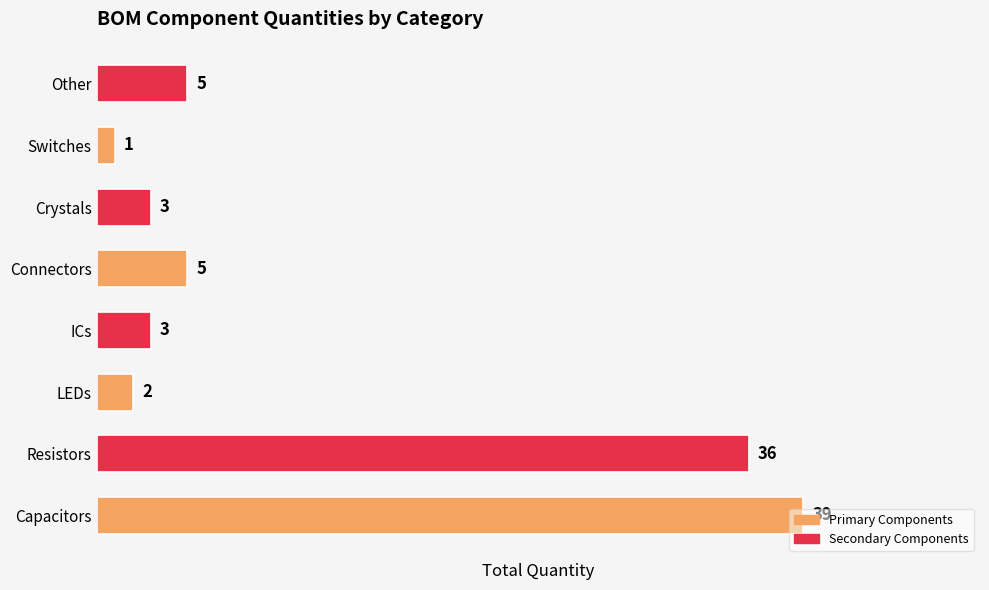

How many series are shown in this chart?

1